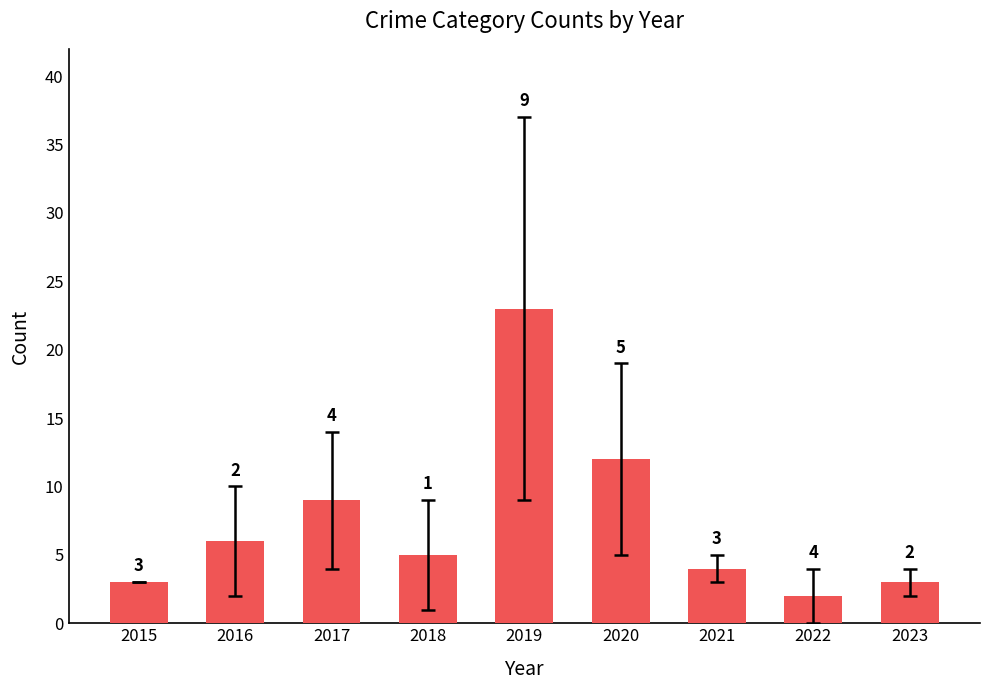

Which label corresponds to the smallest value in the chart?

2022